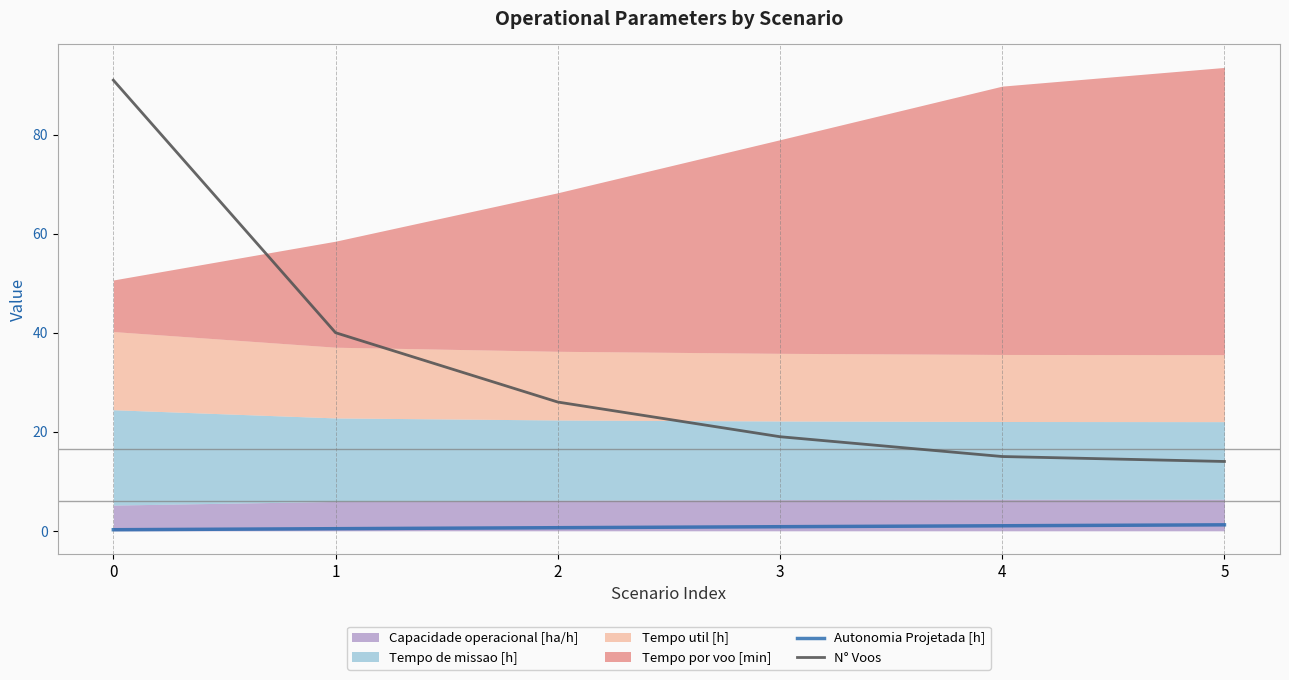

What is the maximum value for Autonomia Projetada [h]?

1.2